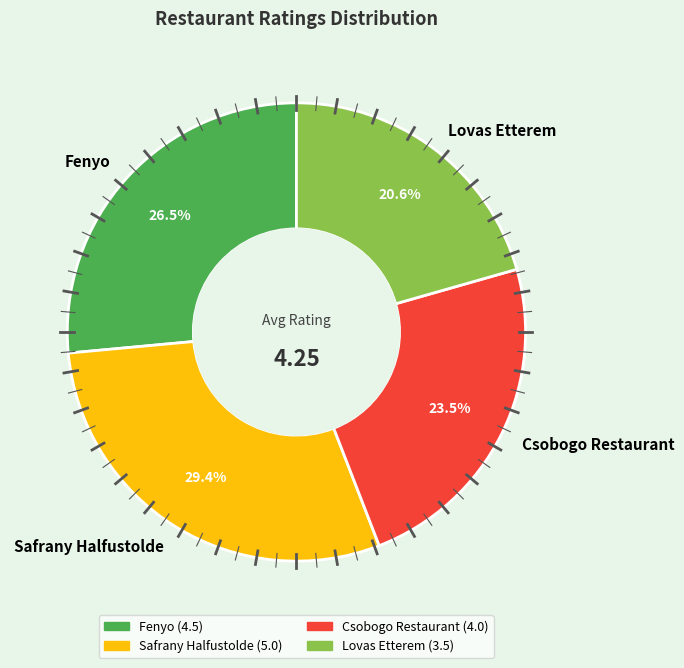

Is there a majority slice in this chart?

No